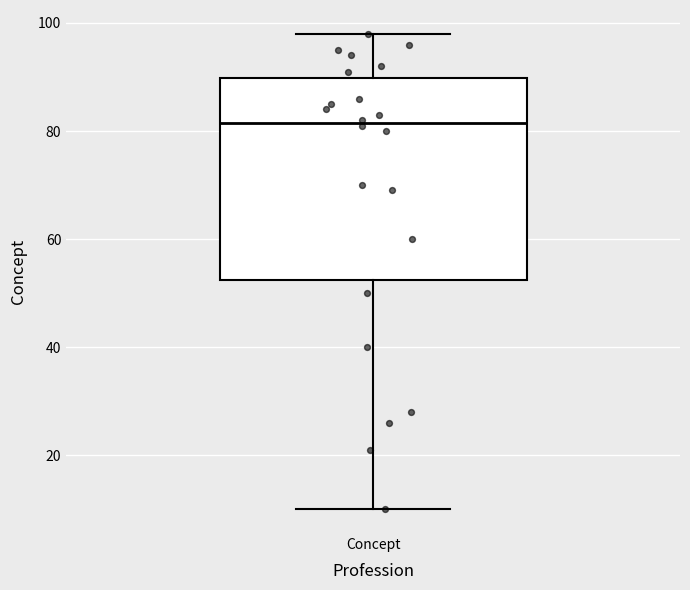

Transcribe this box plot: give where the median line is, the range the box spans, and where the two whiskers end, as read against the y-axis. The values are not printed on the chart, so give them approximately, as read against the axis.

median 82, box 52 to 90, whiskers 10 to 98